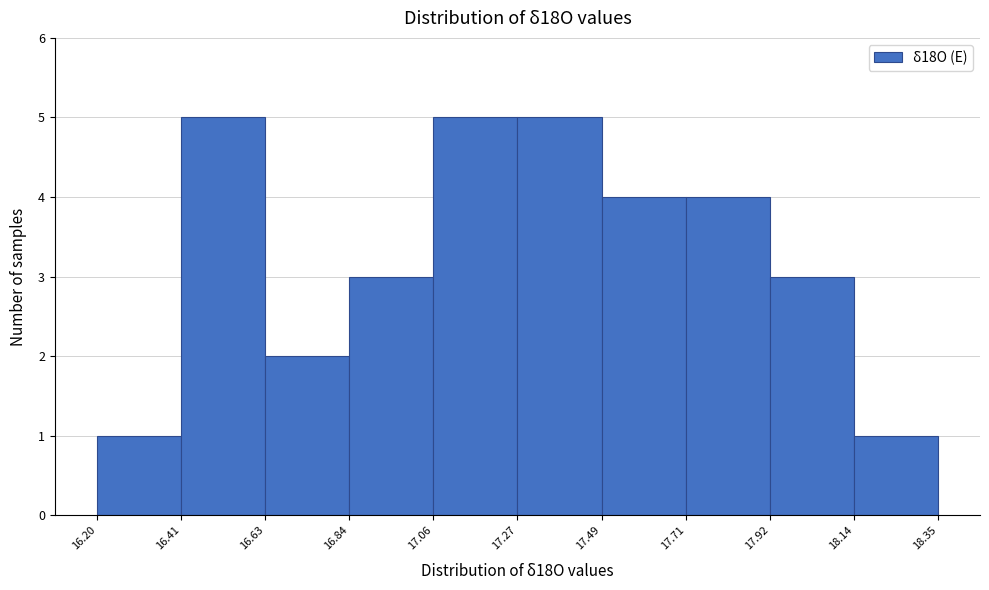

Reading left to right, list every bar in this chart as the range it spans on the x-axis followed by its height. The values are not printed on the chart, so give them approximately, as read against the axis.

16.20 to 16.41: 1
16.41 to 16.63: 5
16.63 to 16.84: 2
16.84 to 17.06: 3
17.06 to 17.27: 5
17.27 to 17.49: 5
17.49 to 17.71: 4
17.71 to 17.92: 4
17.92 to 18.14: 3
18.14 to 18.35: 1